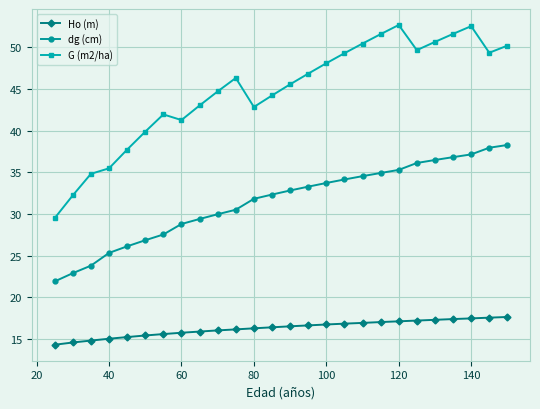

True or false: G (m2/ha) has more than 2 points higher than both neighbors.

True